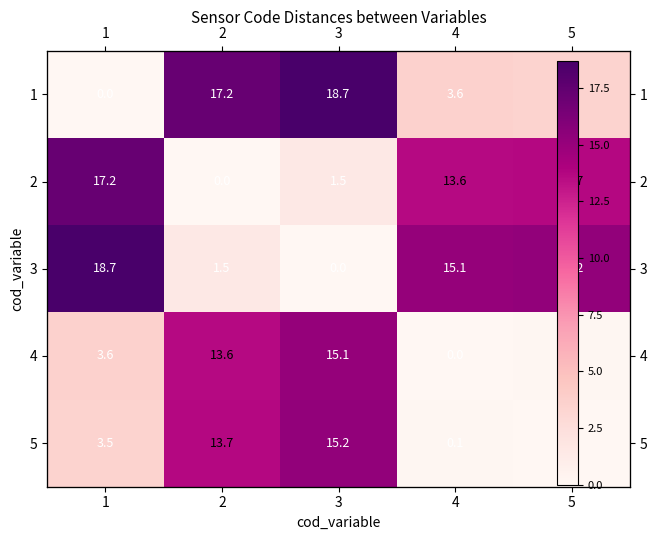

Rank the series by their maximum value, from lowest to highest.

4, 5, 2, 1, 3